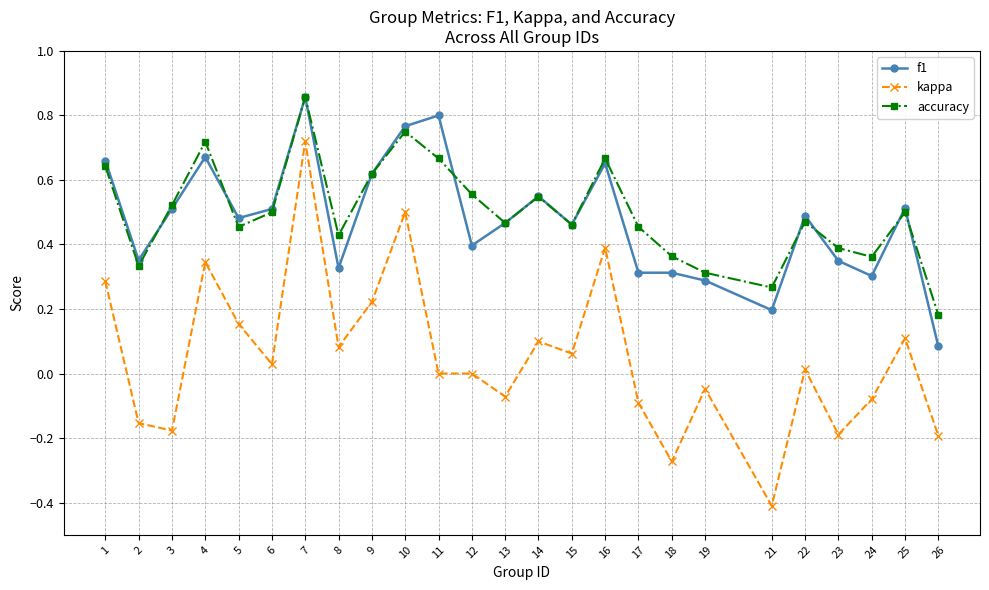

The kappa series shows 0.0 at 11. True or false?

True